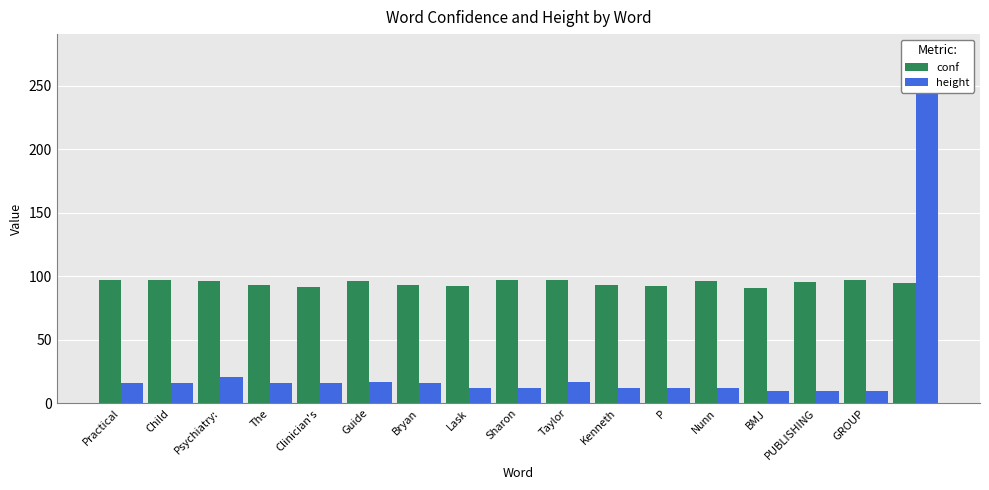

What is the minimum value shown in the chart?

10.0